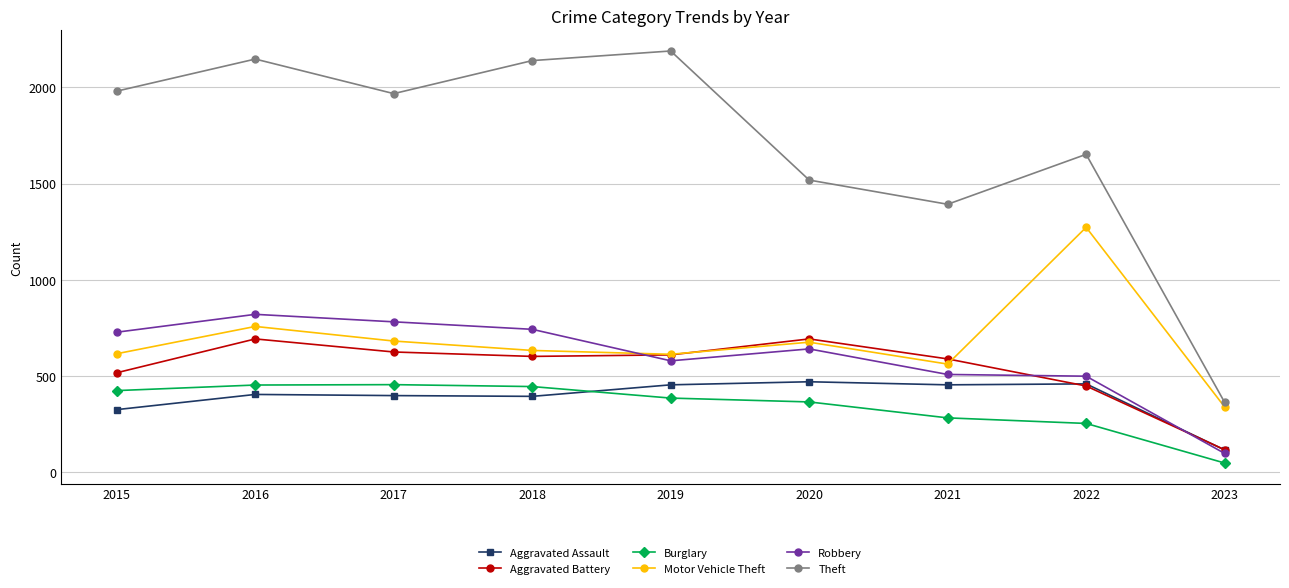

What is the difference between the Aggravated Battery values at 2022 and 2017?

177